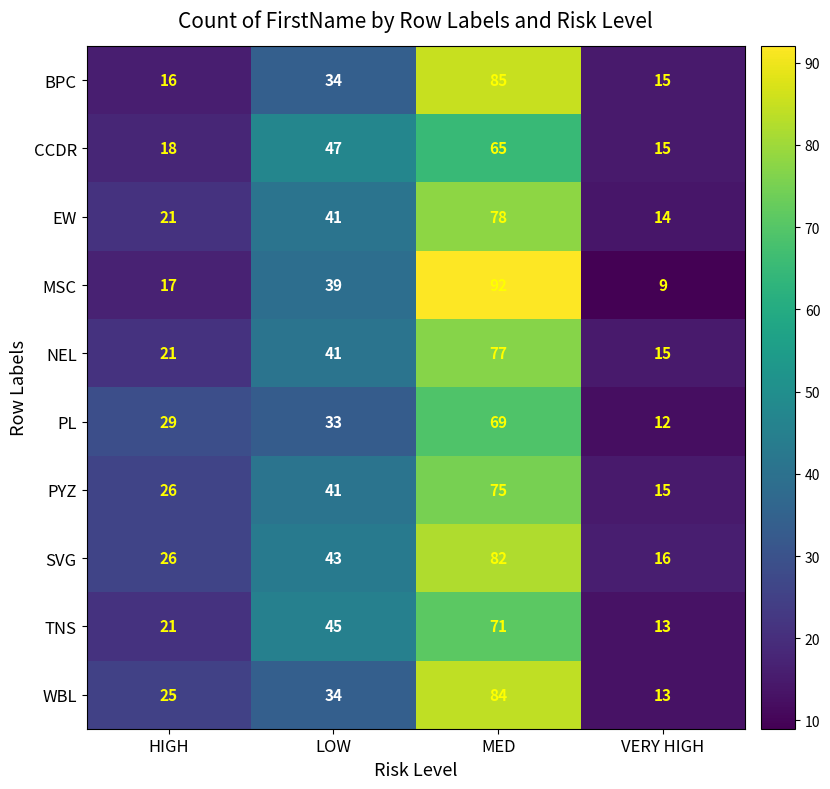

Which series has the largest total across all categories?

SVG